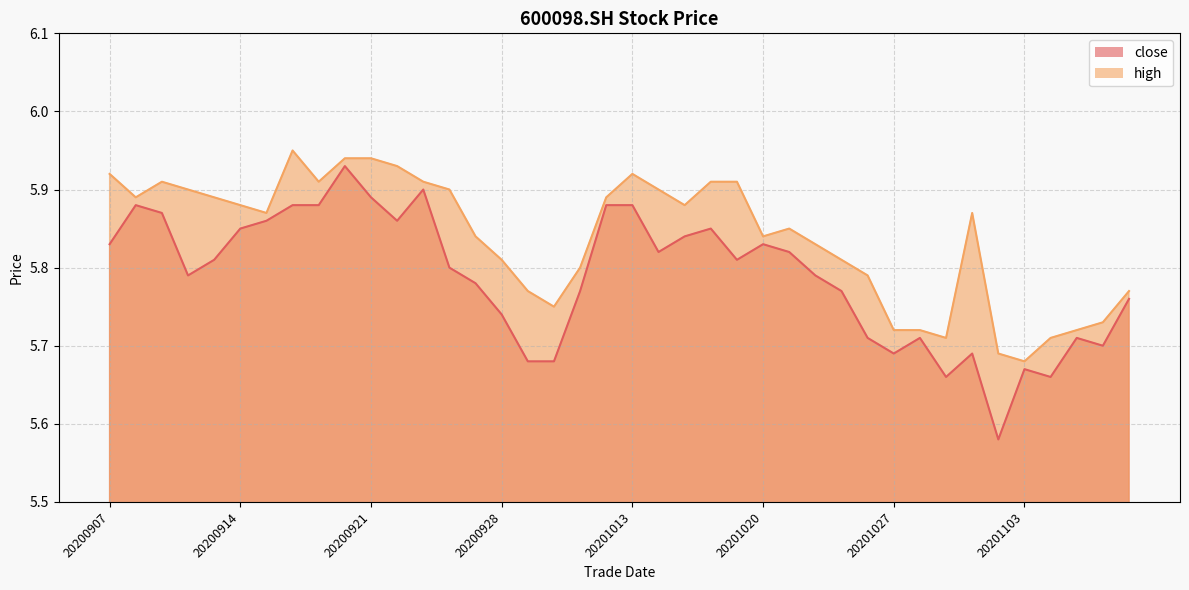

How many lines are shown in the chart?

2